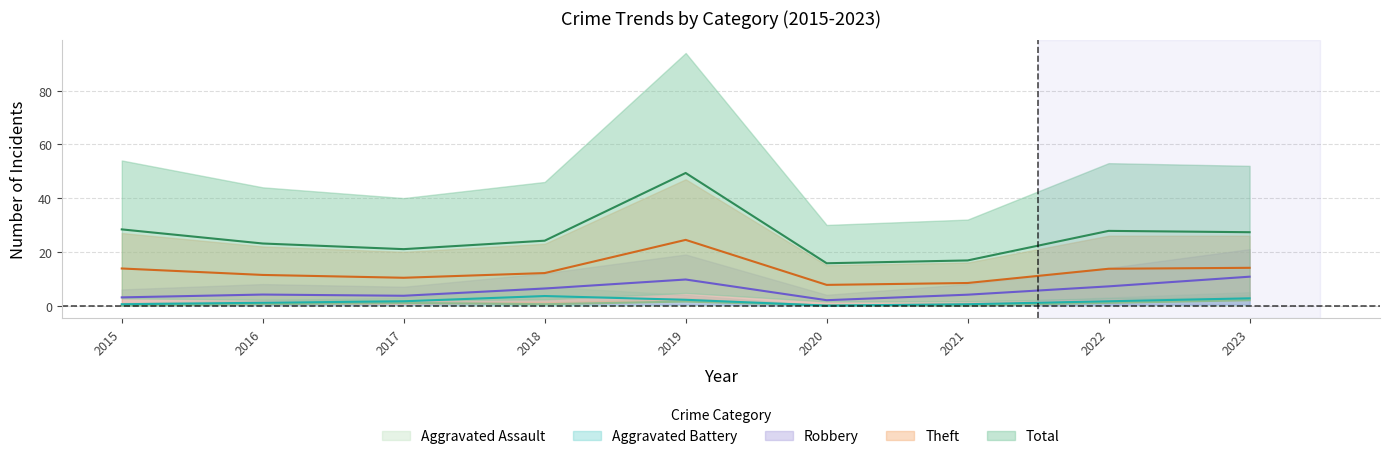

Between 2016 and 2022, which is larger?

2022